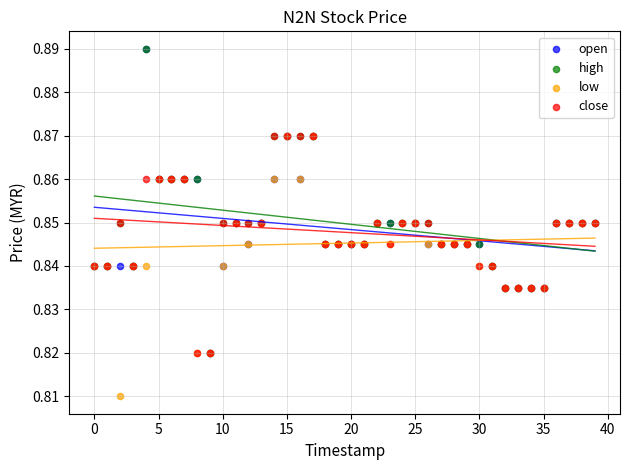

What are all the series names shown in the legend?

open, high, low, close